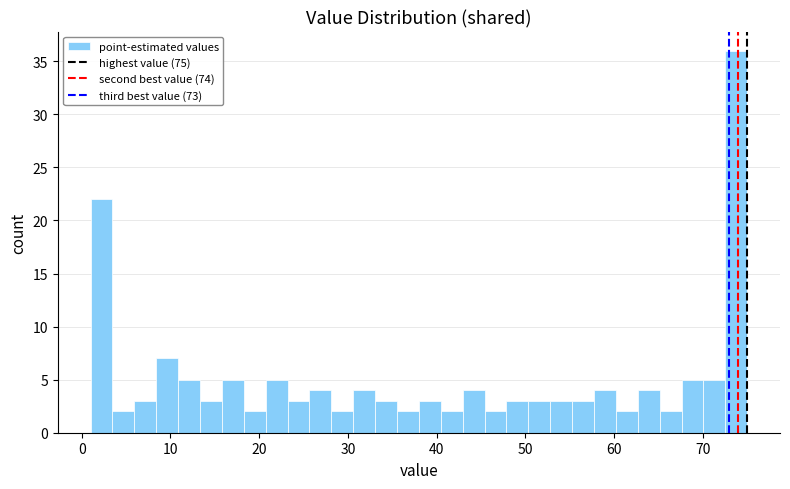

Around what value on the x-axis is the tallest bar? Give the approximate position of its centre, as read against the axis.

74